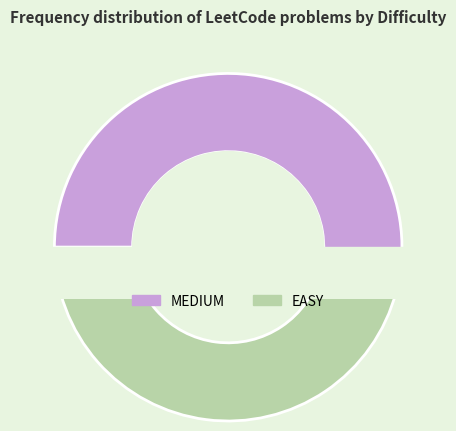

What is the ratio of the value at EASY to the value at MEDIUM?

0.8